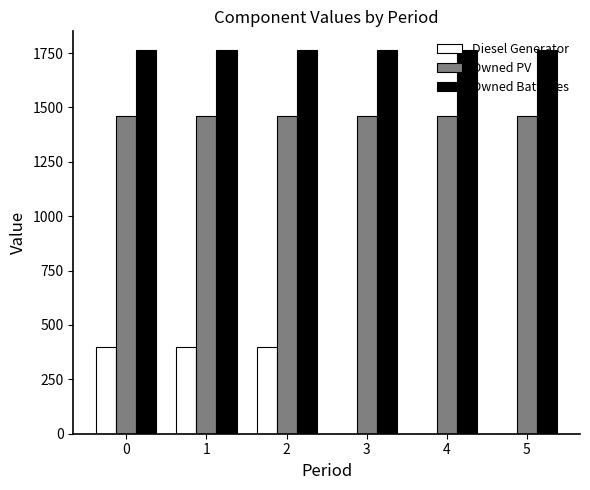

What is the maximum value for Owned PV?

1461